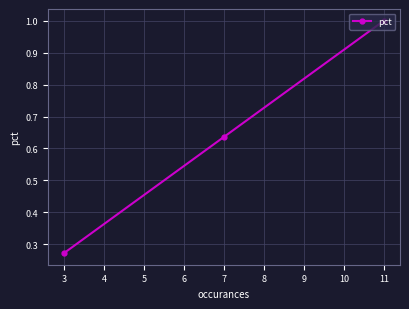

Rank the categories by value from lowest to highest.

3, 7, 11